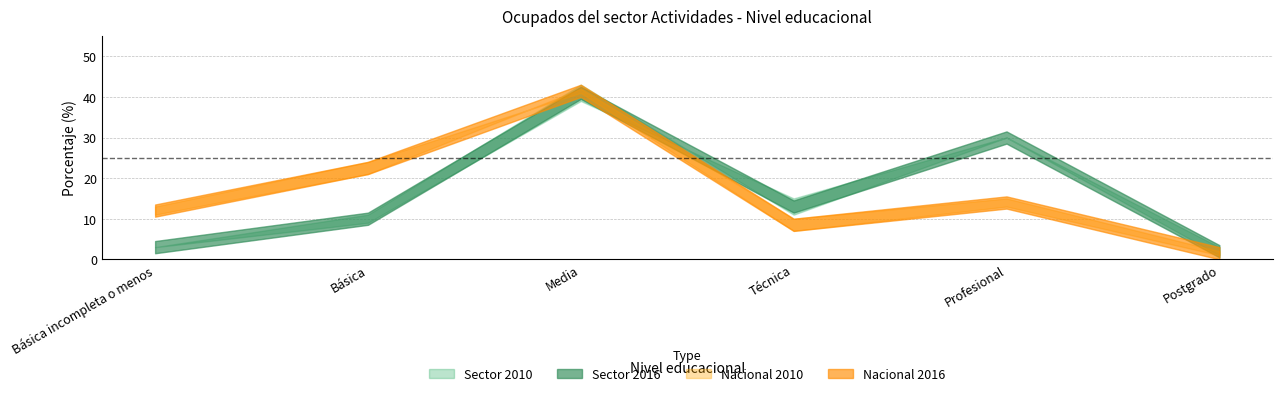

Between Postgrado and Media, which is larger?

Media